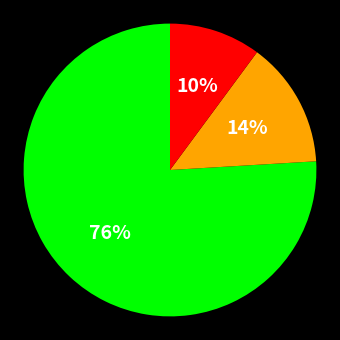

To the nearest percent, what is the difference between the largest and smallest slice percentages?

66%